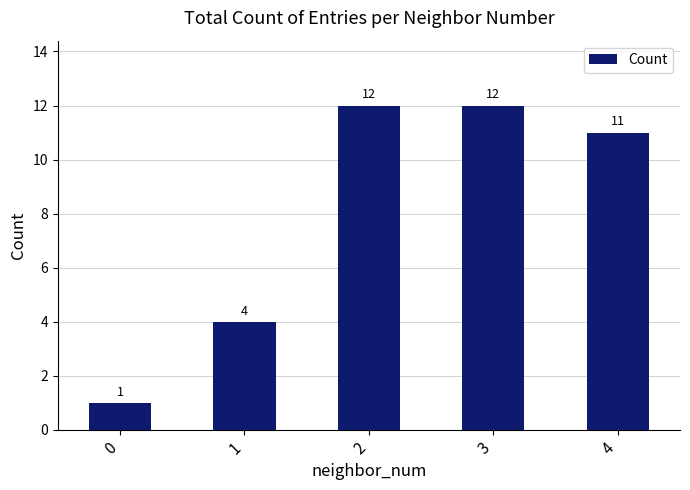

Count the number of categories in the chart.

5